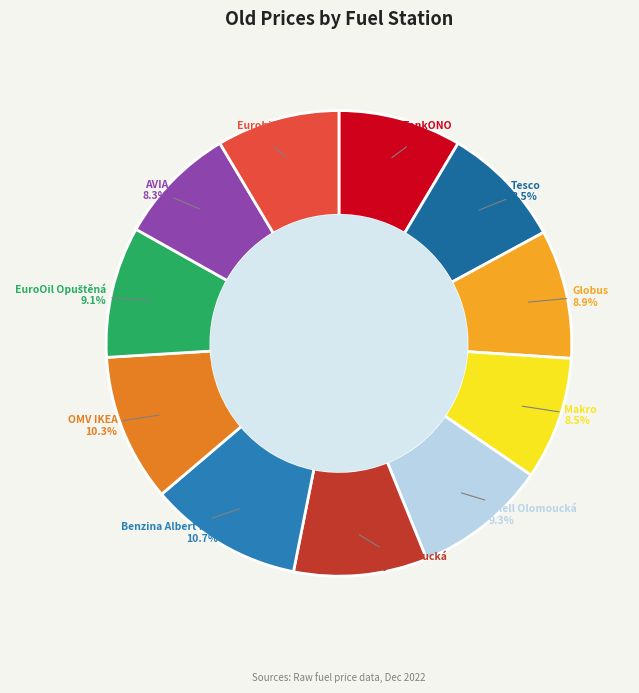

How many slices are in this pie chart?

11